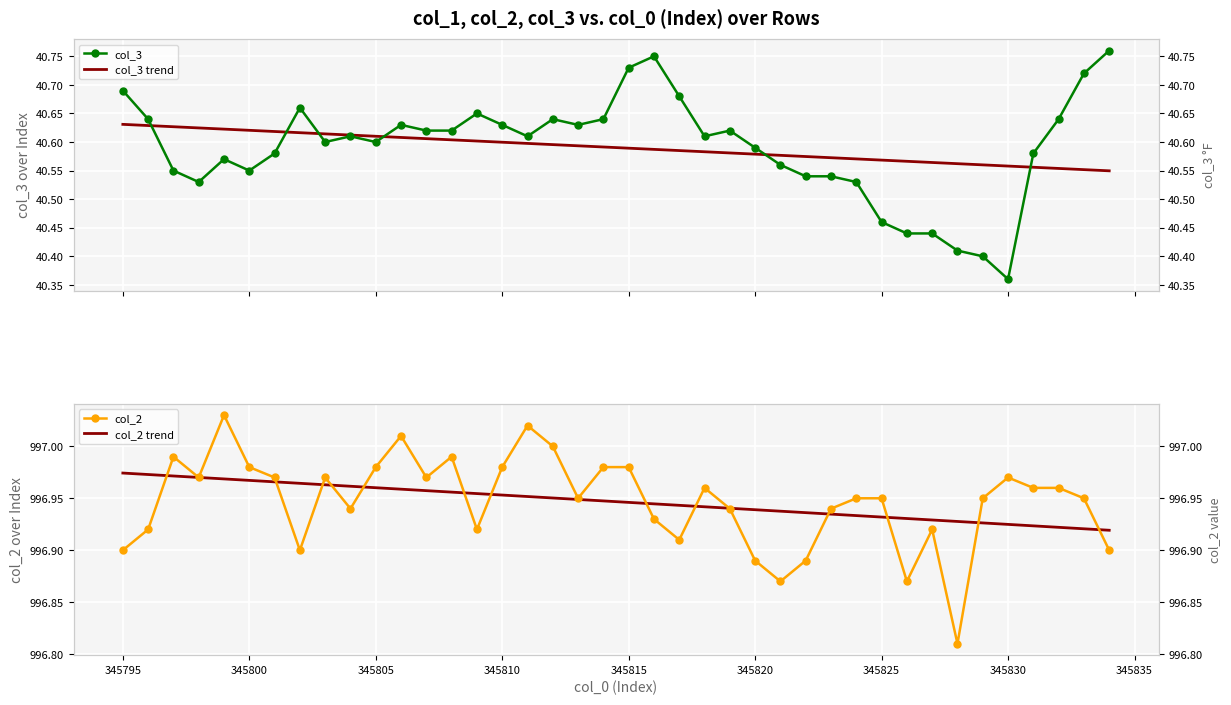

True or false: col_2 trend has a value of 997.0 at 345795.

True